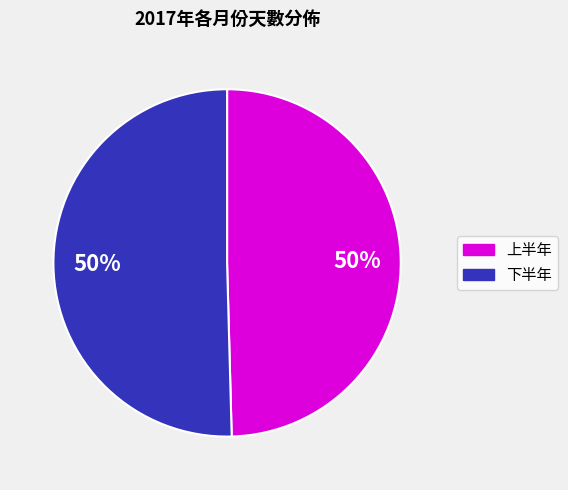

To the nearest percent, what is the average slice percentage?

50%